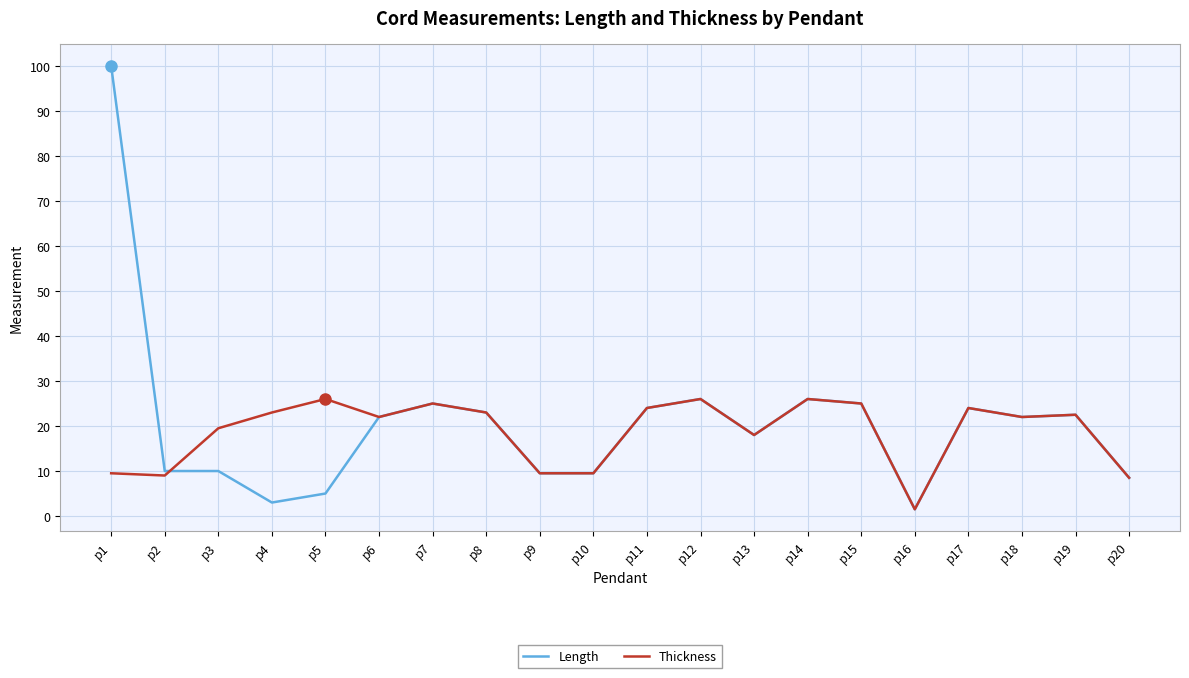

What is the maximum value for Length?

100.0